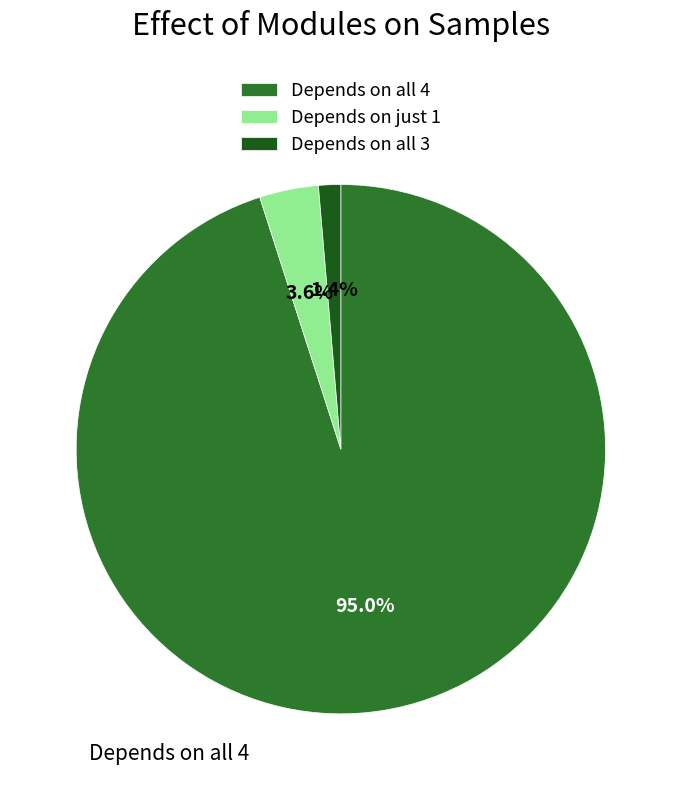

How much of the chart is everything except Depends on just 1?

96.4%